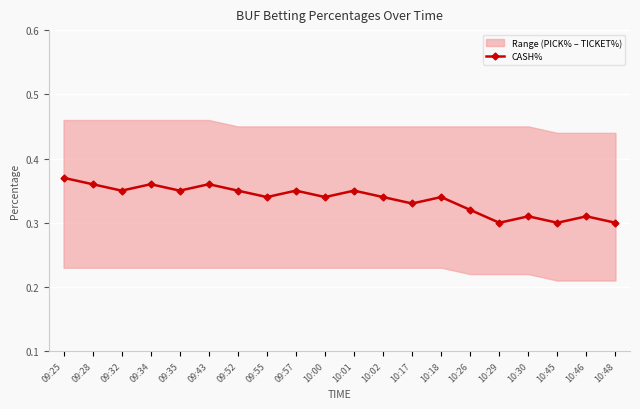

What is the label of the 18th point from the right?

09:32